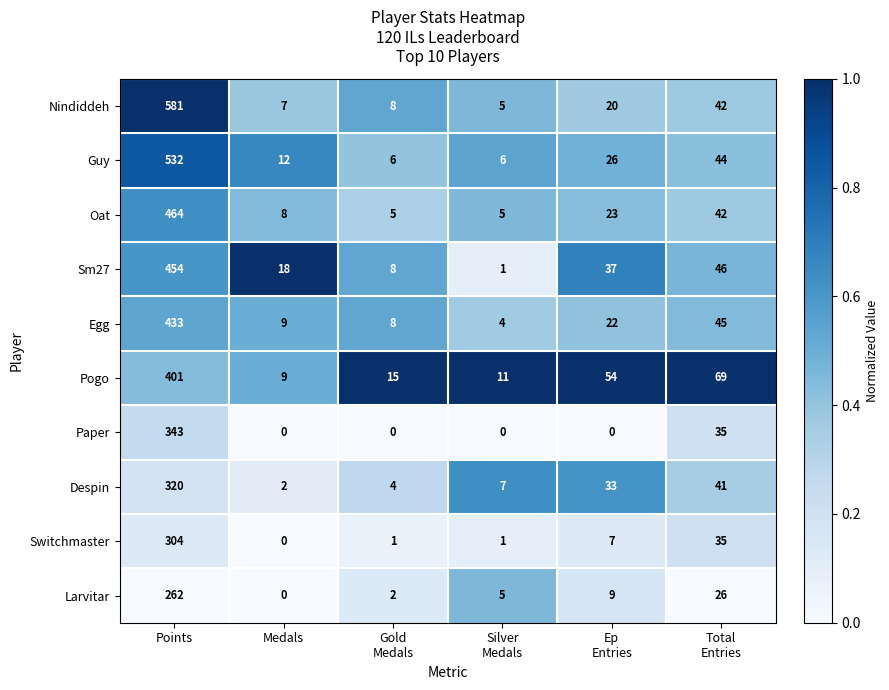

How many series are shown in this chart?

10